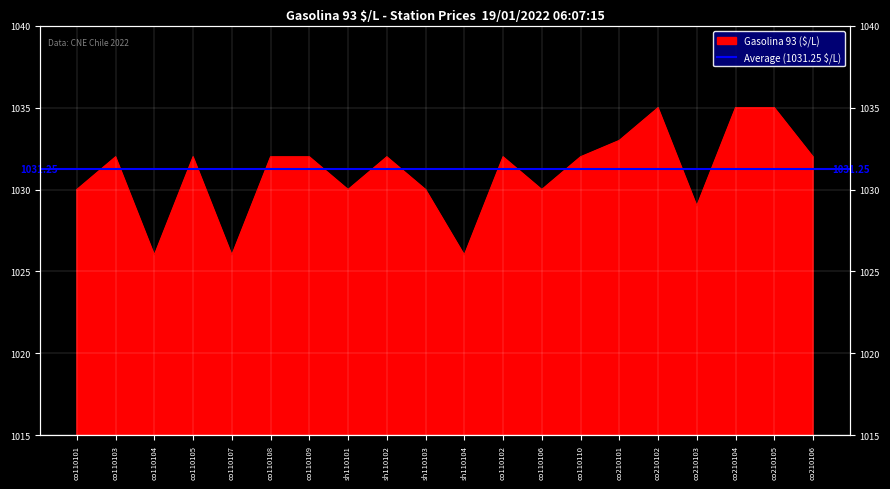

Is it true that the value at co110110 is 1032?

True